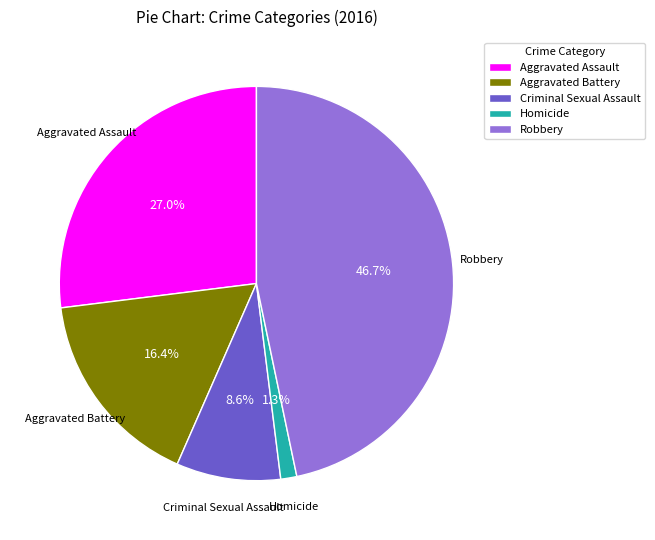

What is the smallest slice in the pie chart?

Homicide